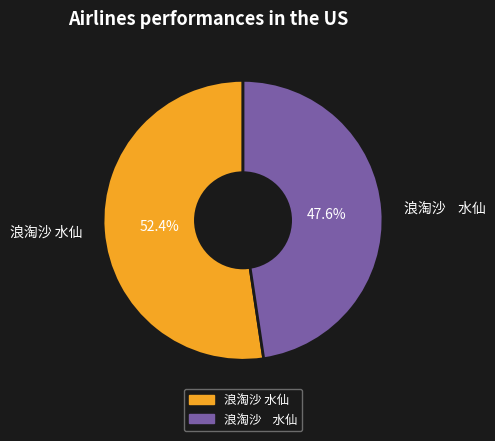

Is there a majority slice in this chart?

Yes